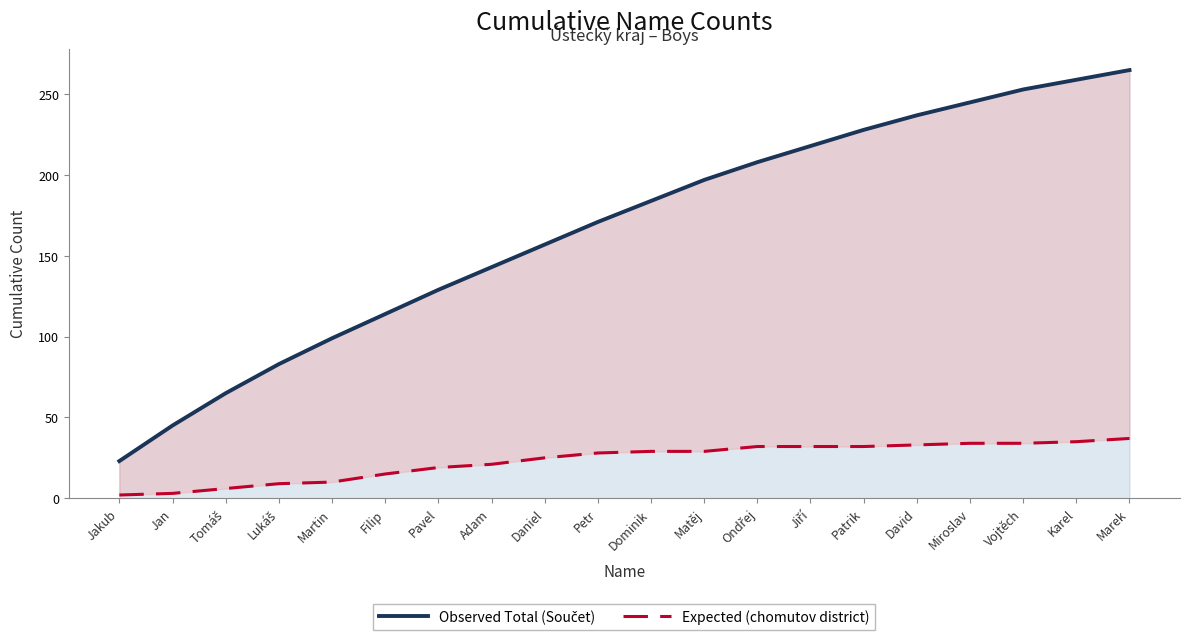

Reading left to right, transcribe all the data shown in this chart.

Observed Total (Součet): Jakub=23	Jan=45	Tomáš=65	Lukáš=83	Martin=99	Filip=114	Pavel=129	Adam=143	Daniel=157	Petr=171	Dominik=184	Matěj=197	Ondřej=208	Jiří=218	Patrik=228	David=237	Miroslav=245	Vojtěch=253	Karel=259	Marek=265
Expected (chomutov district): Jakub=2	Jan=3	Tomáš=6	Lukáš=9	Martin=10	Filip=15	Pavel=19	Adam=21	Daniel=25	Petr=28	Dominik=29	Matěj=29	Ondřej=32	Jiří=32	Patrik=32	David=33	Miroslav=34	Vojtěch=34	Karel=35	Marek=37